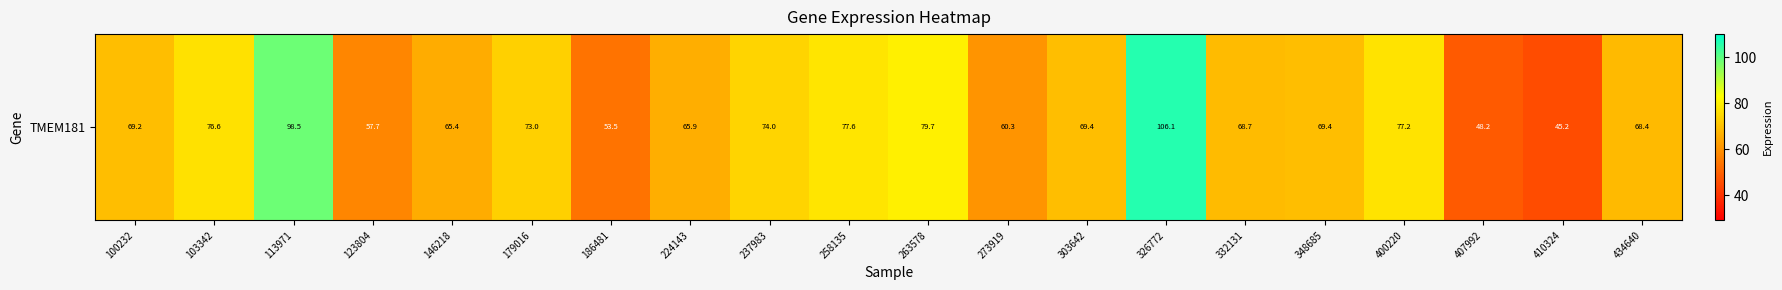

Is it true that the value at 263578 is 128.8?

False